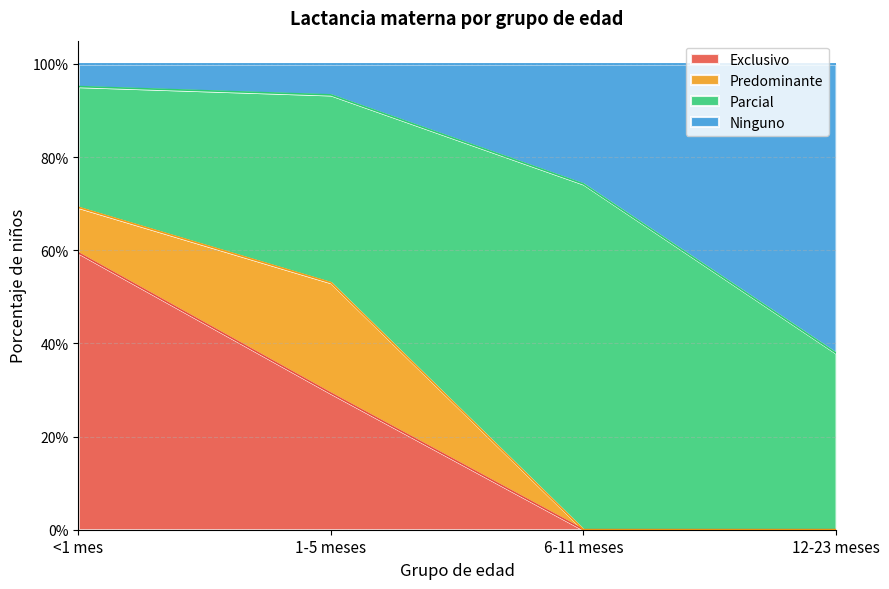

Which series has the widest spread of values?

Exclusivo